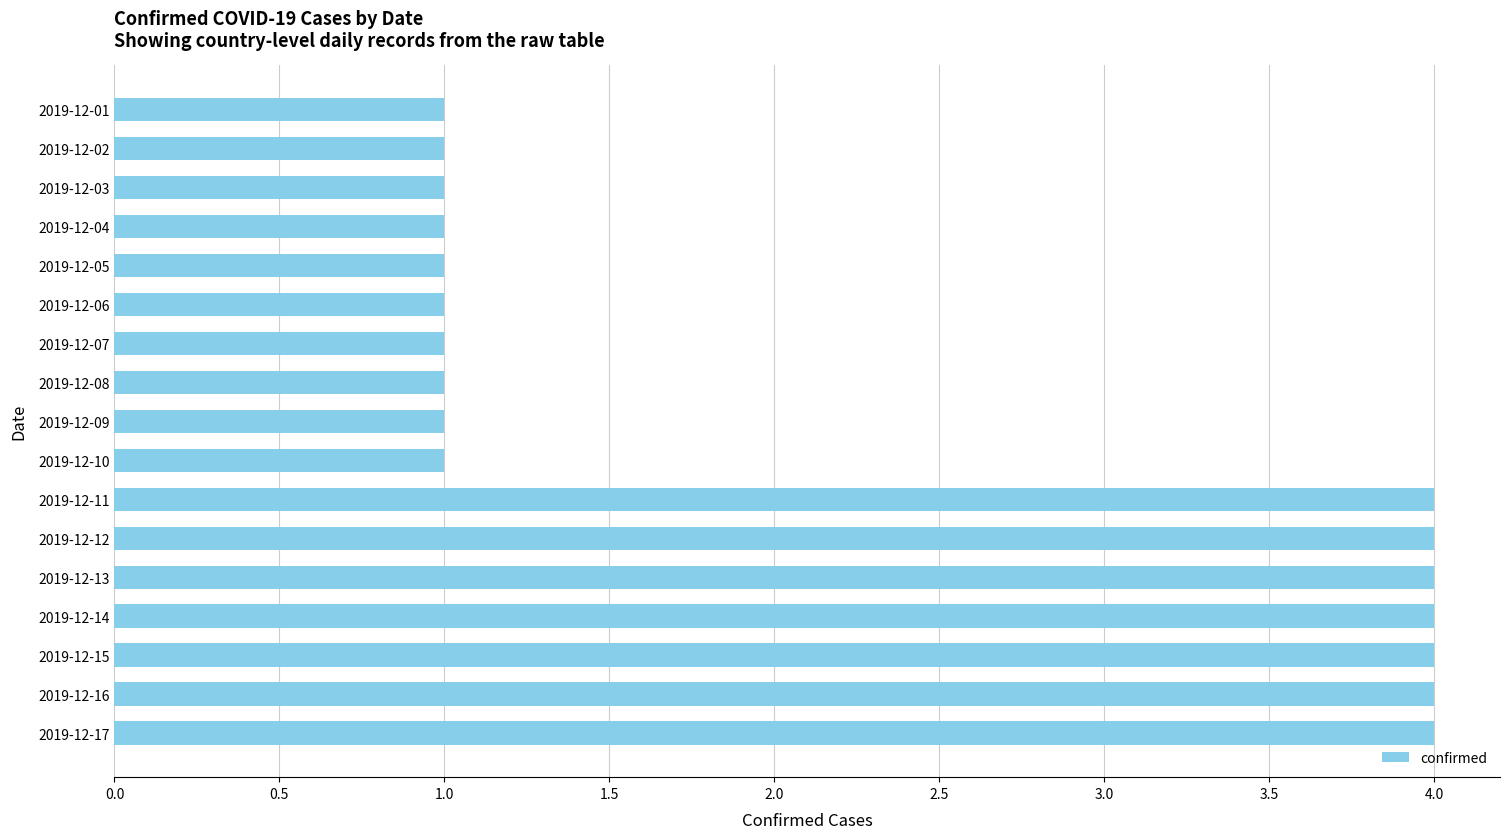

Count the number of categories in the chart.

17